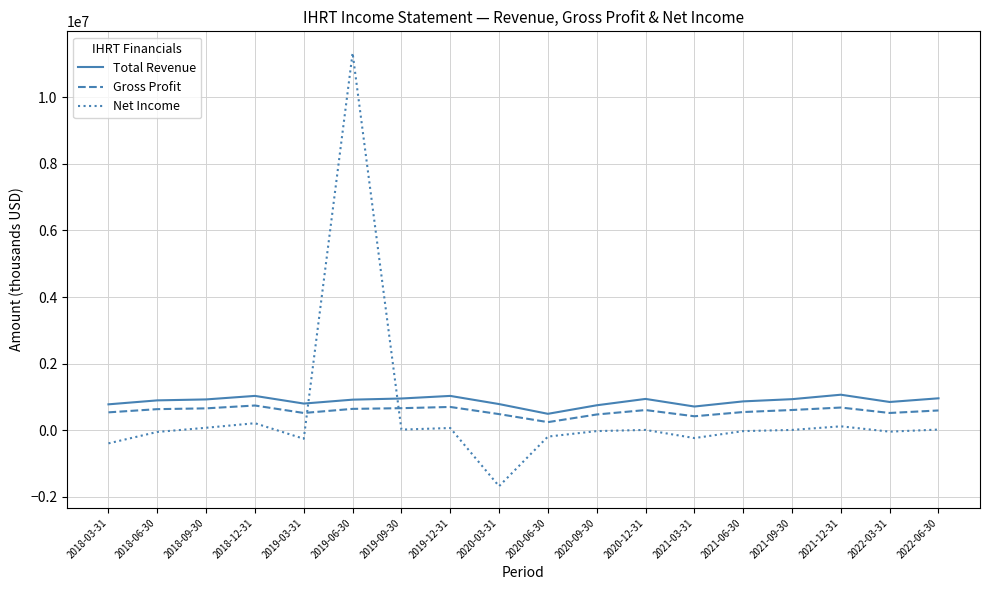

At 2018-03-31, list the series in order from smallest to largest.

Net Income, Gross Profit, Total Revenue